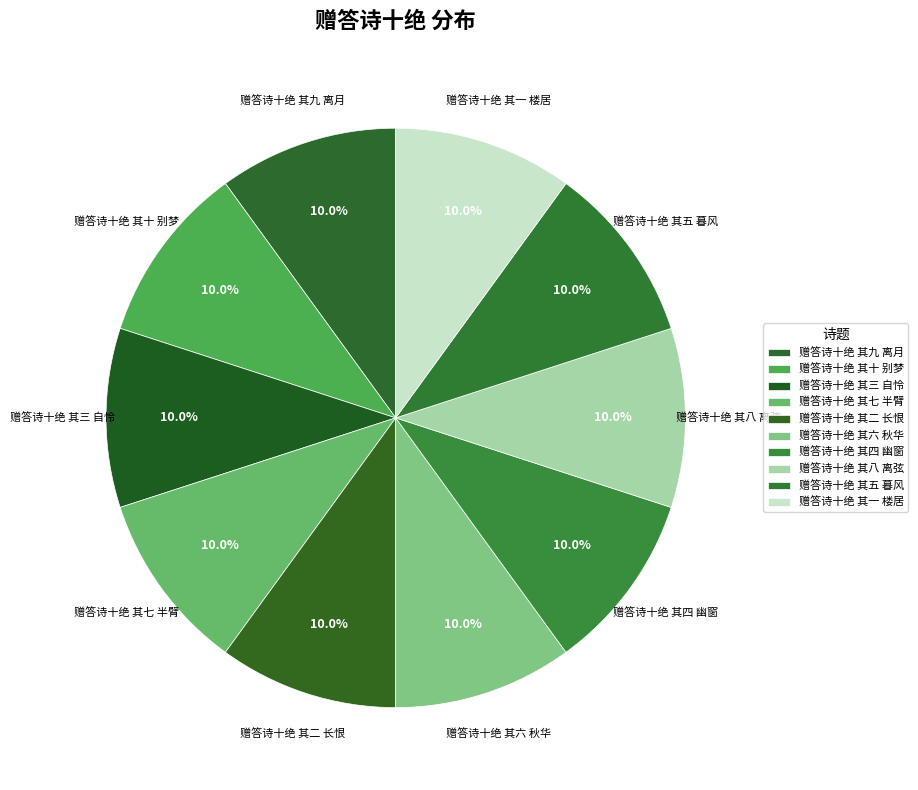

What percentage is the 赠答诗十绝 其十 别梦 slice, to the nearest percent?

10%